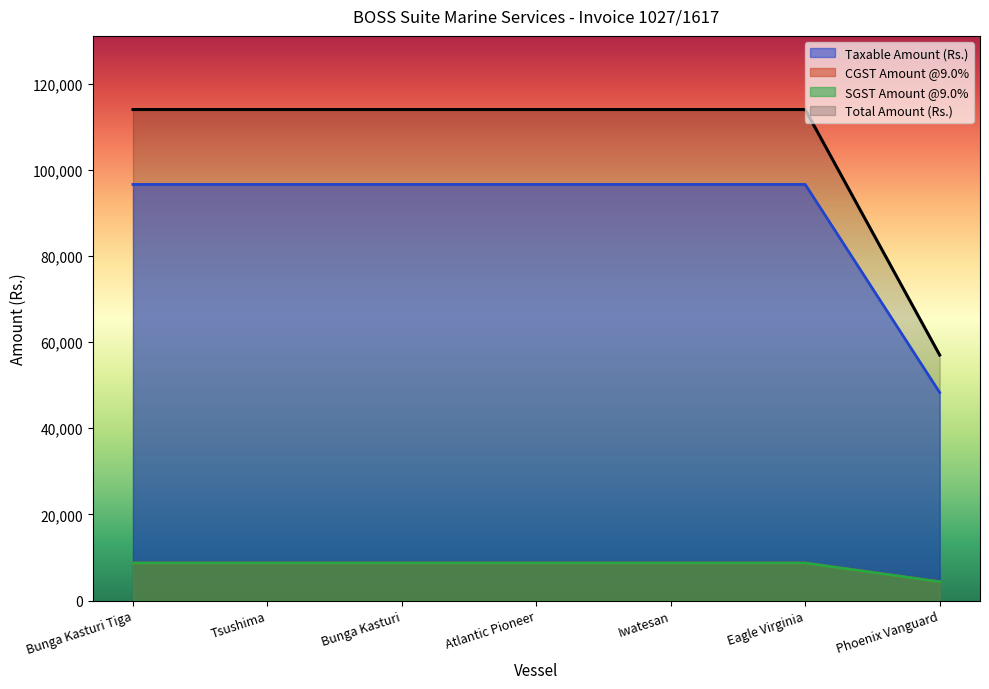

What is the label of the 5th point from the right?

Bunga Kasturi